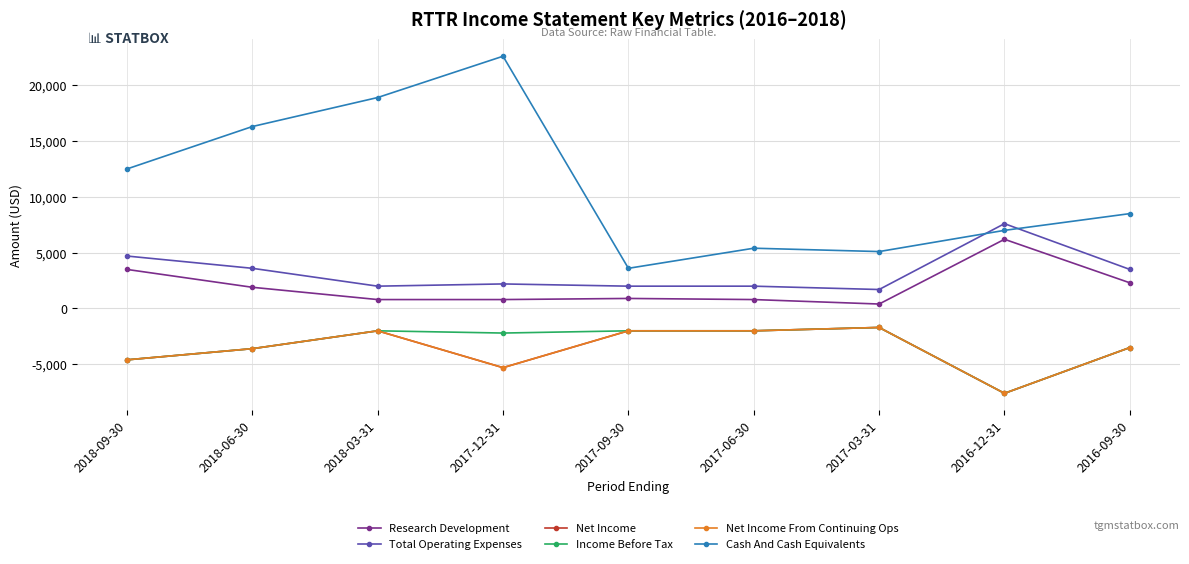

Which series has the widest spread of values?

Cash And Cash Equivalents